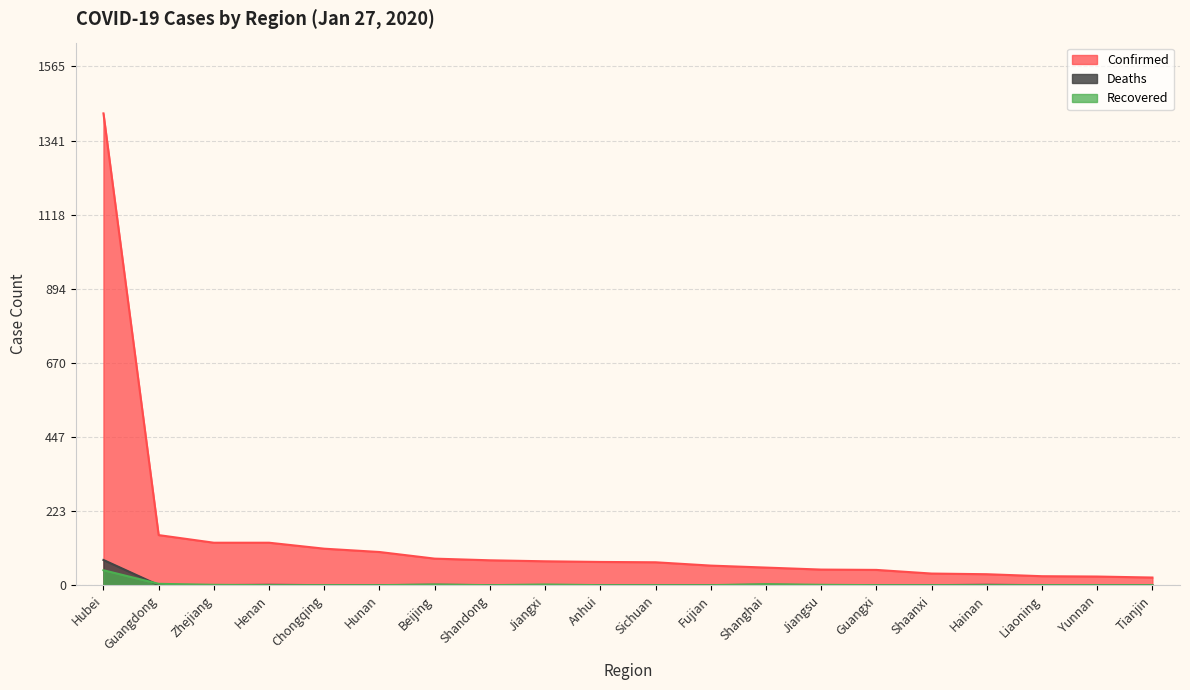

What is the lowest value of the Confirmed series?

23